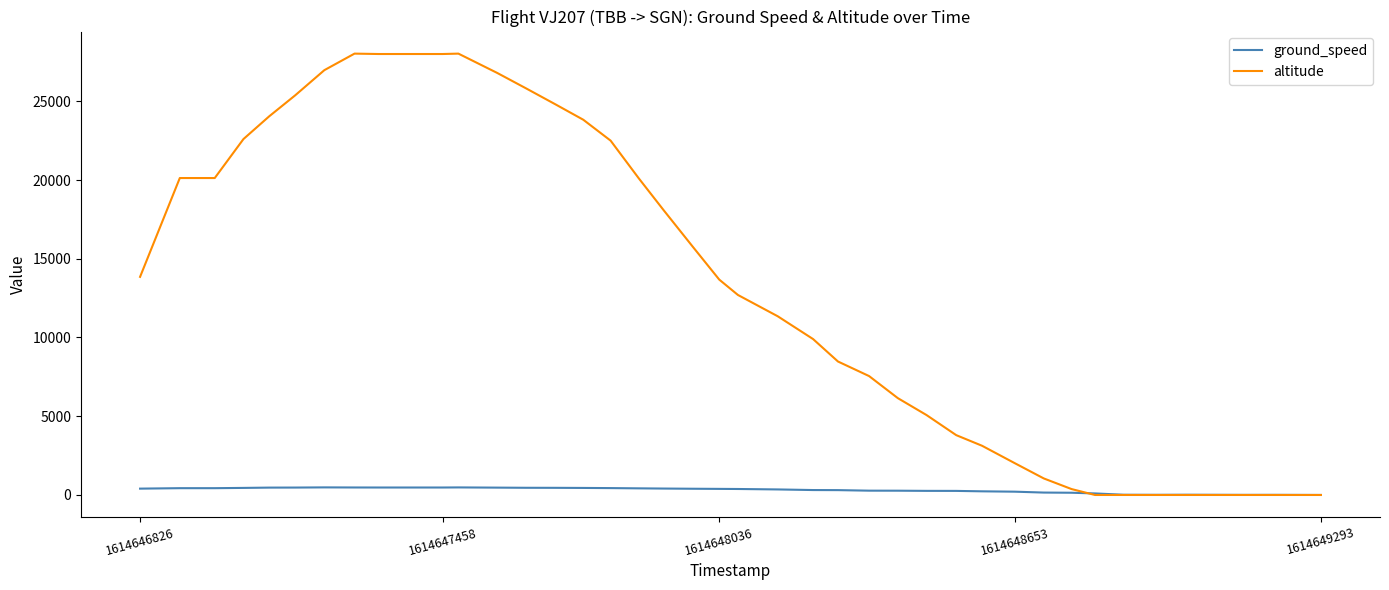

Which series has the largest total across all categories?

altitude